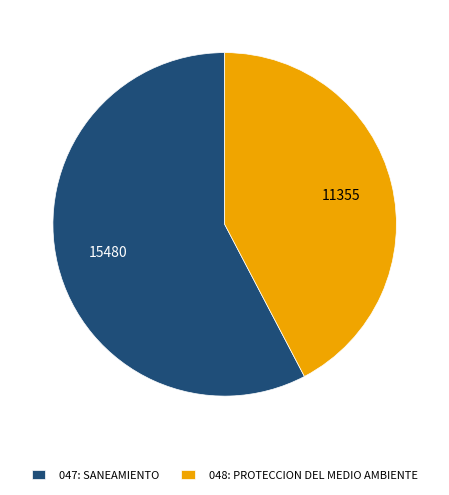

Is there any slice that represents more than half of the pie?

Yes